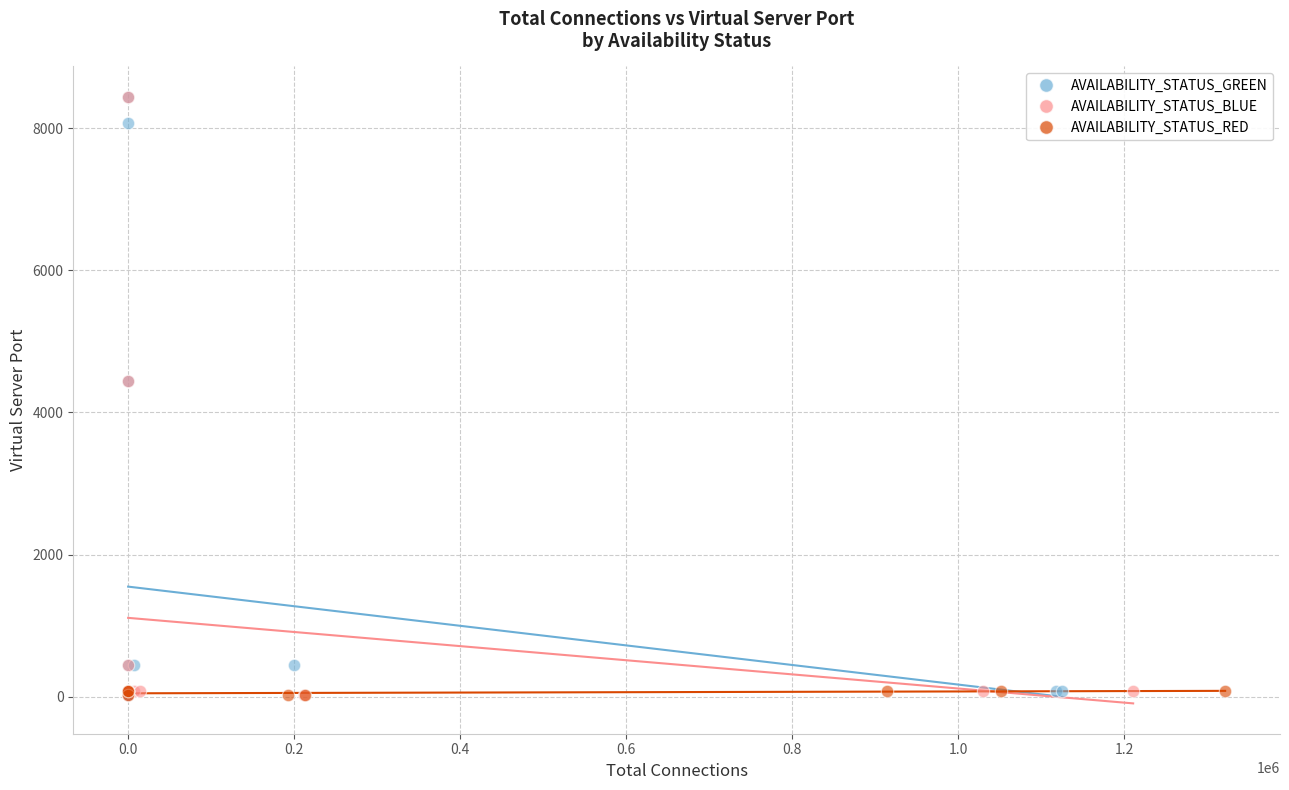

What are all the series names shown in the legend?

AVAILABILITY_STATUS_GREEN, AVAILABILITY_STATUS_BLUE, AVAILABILITY_STATUS_RED